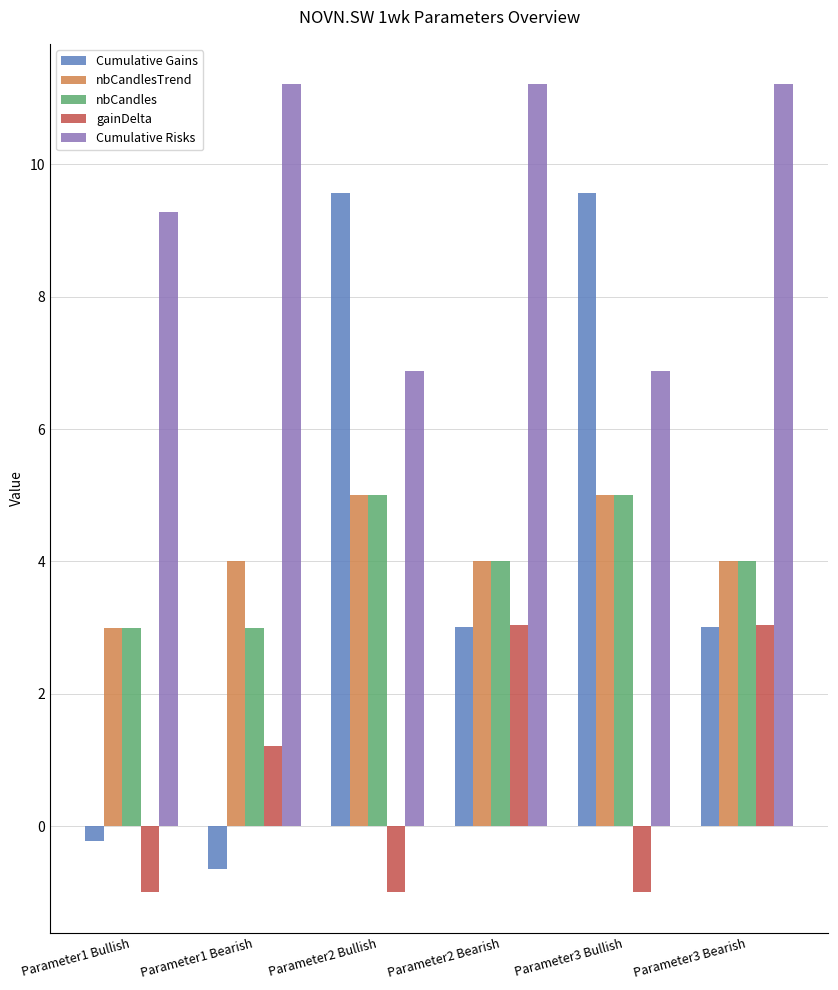

What is the value of the Cumulative Gains bar at the 2nd from the left?

-0.6